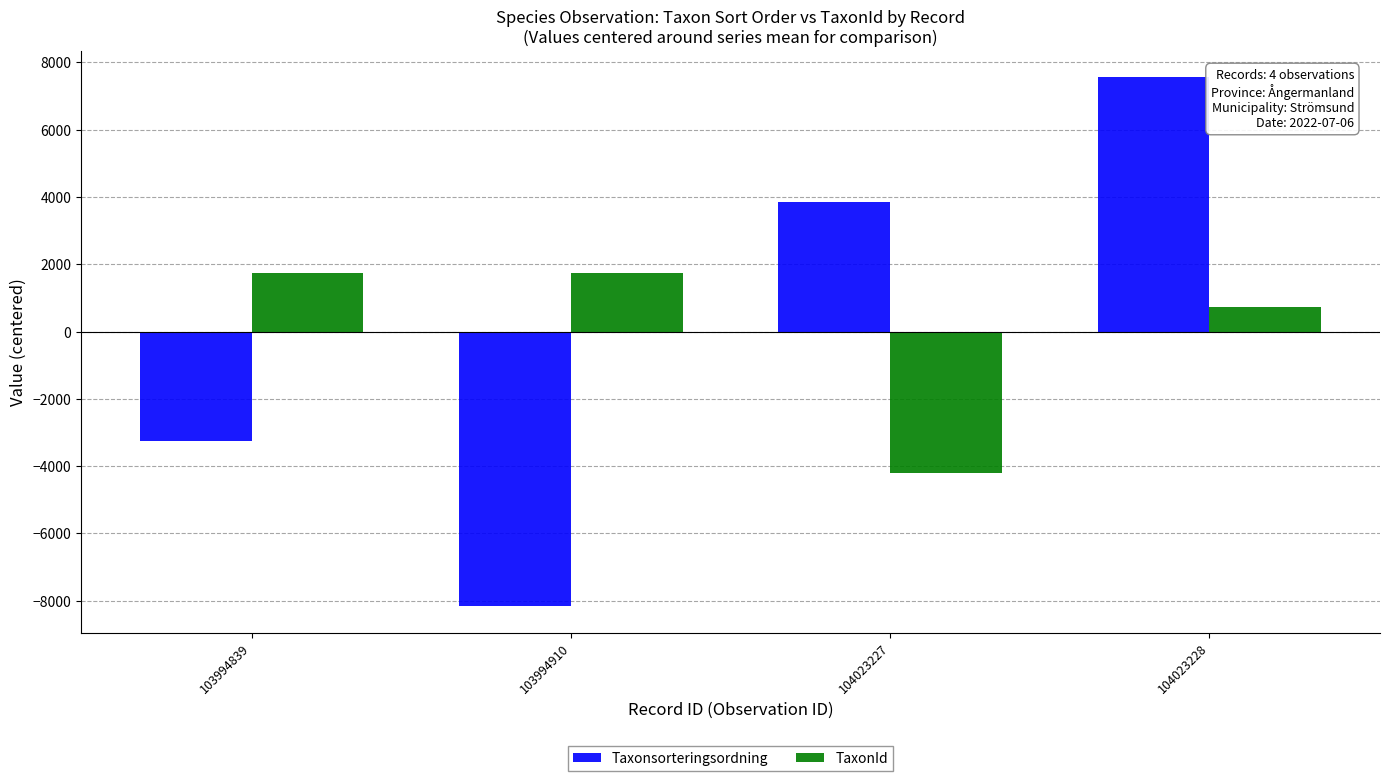

What is the difference between the maximum and minimum values in the TaxonId series?

5952.0